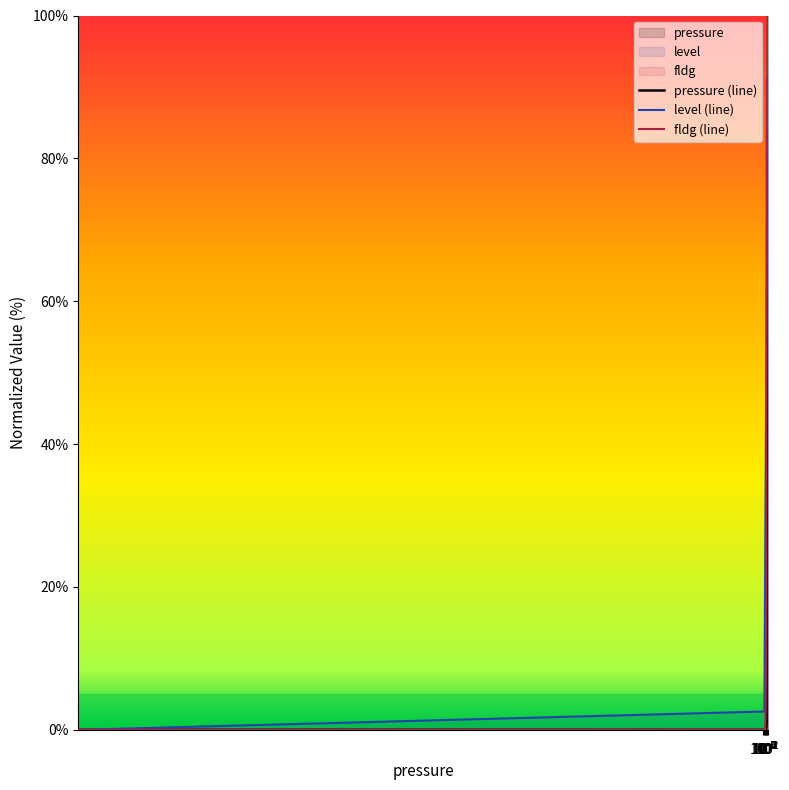

Is this an area chart (filled region under the line)?

No